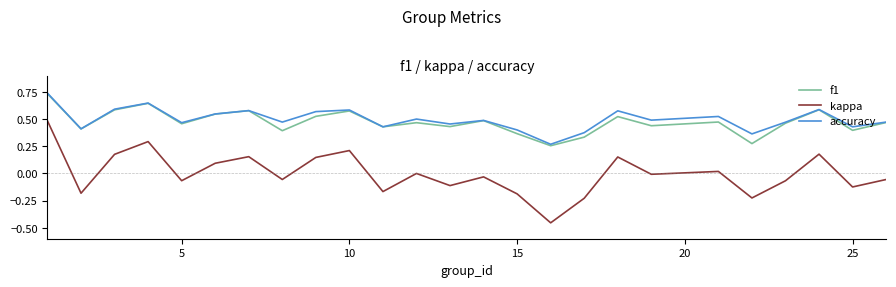

Which series has the largest range (max minus min)?

kappa